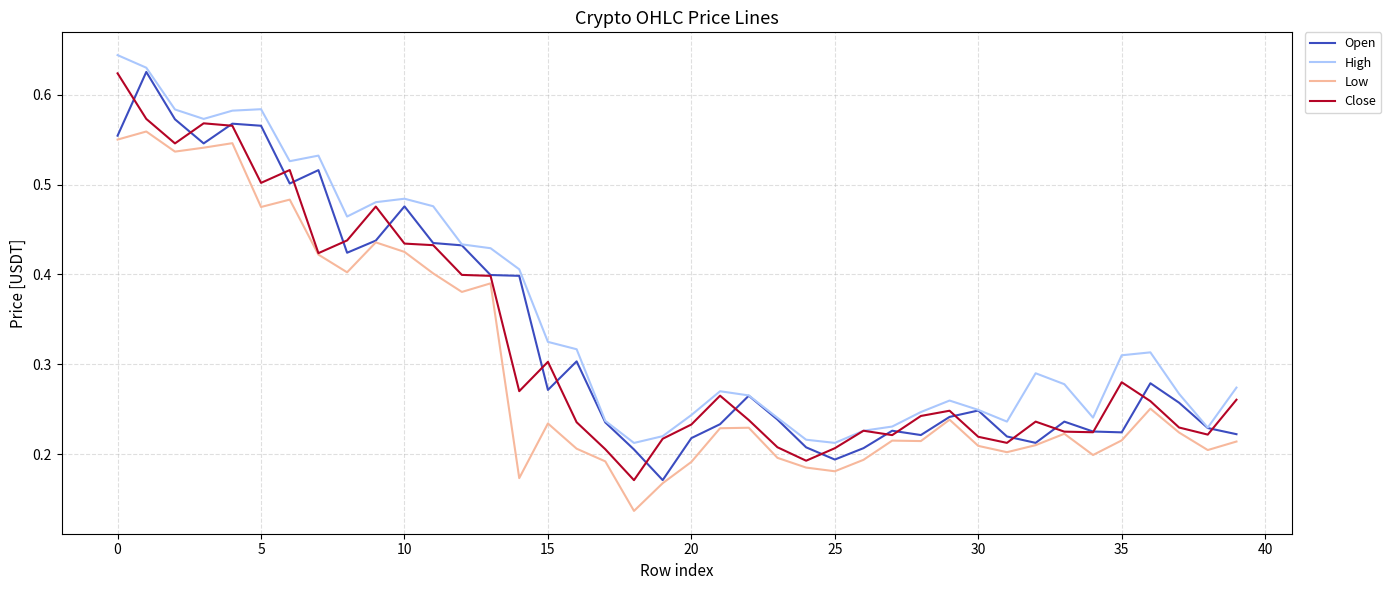

Which series has the largest total across all categories?

High